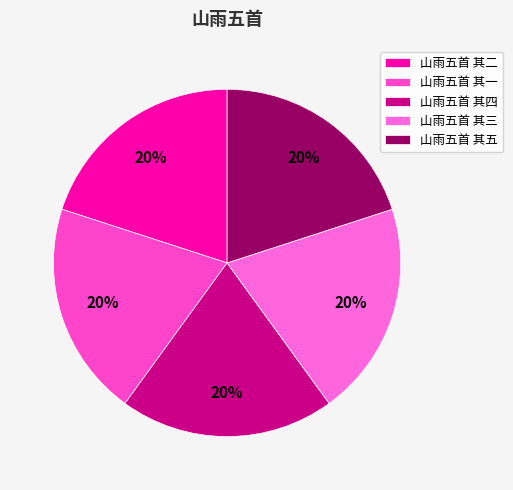

What percentage is the 山雨五首 其四 slice, to the nearest percent?

20%